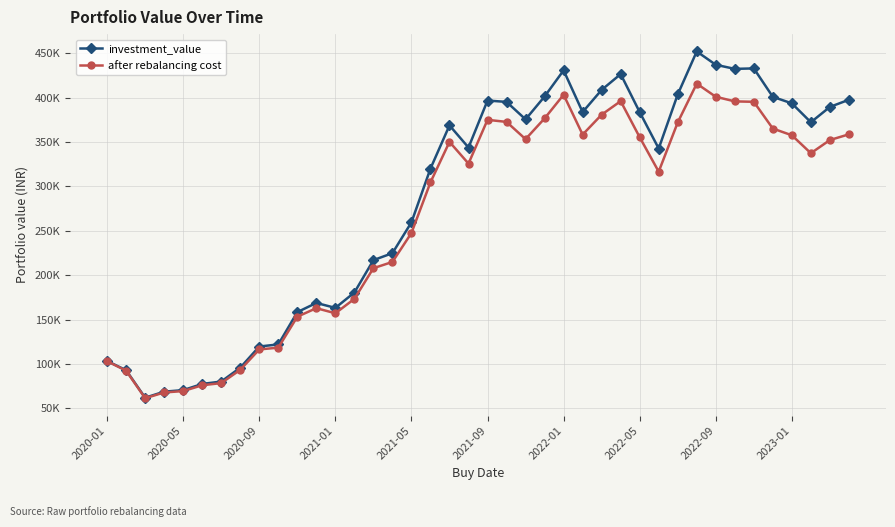

At how many categories does at least one series exceed 165995?

28